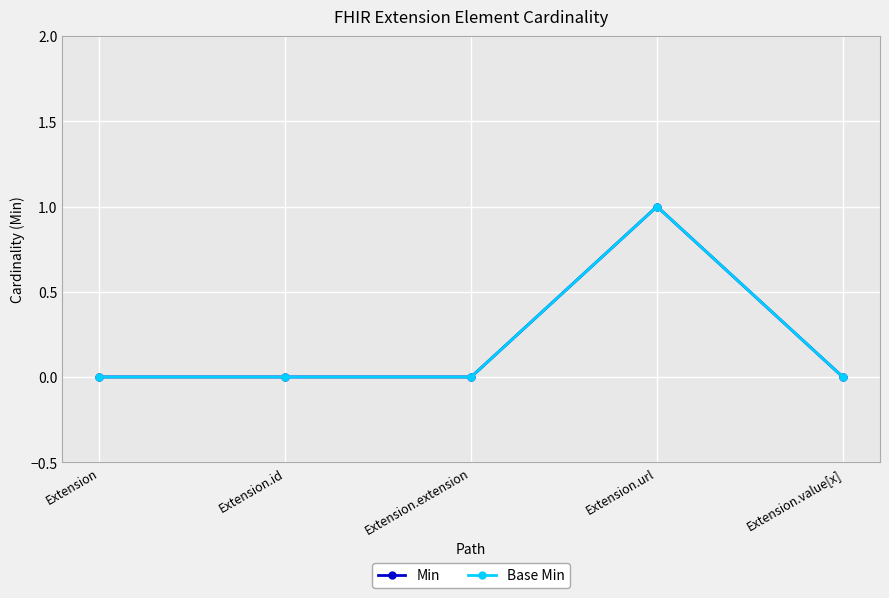

Which series changed the most between Extension and Extension.url?

Min